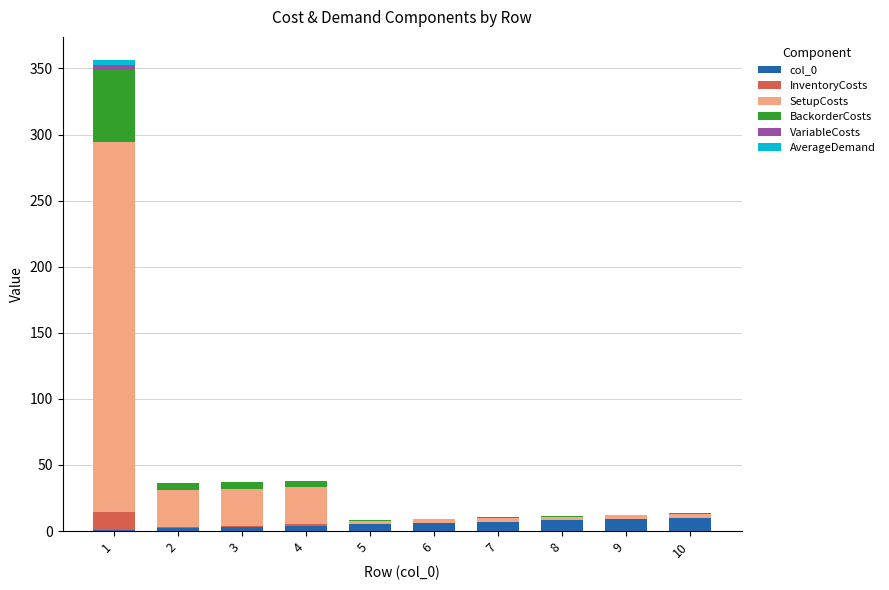

What is the maximum value for col_0?

10.0